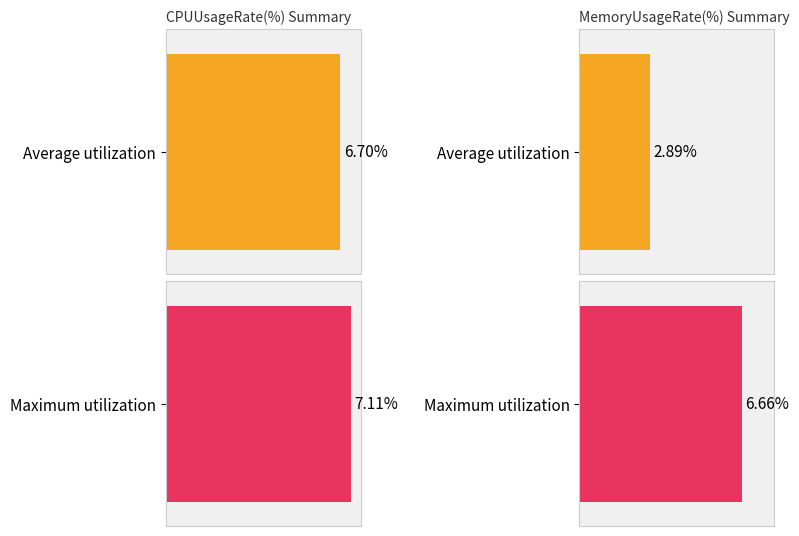

What is the maximum value shown in the chart?

7.1